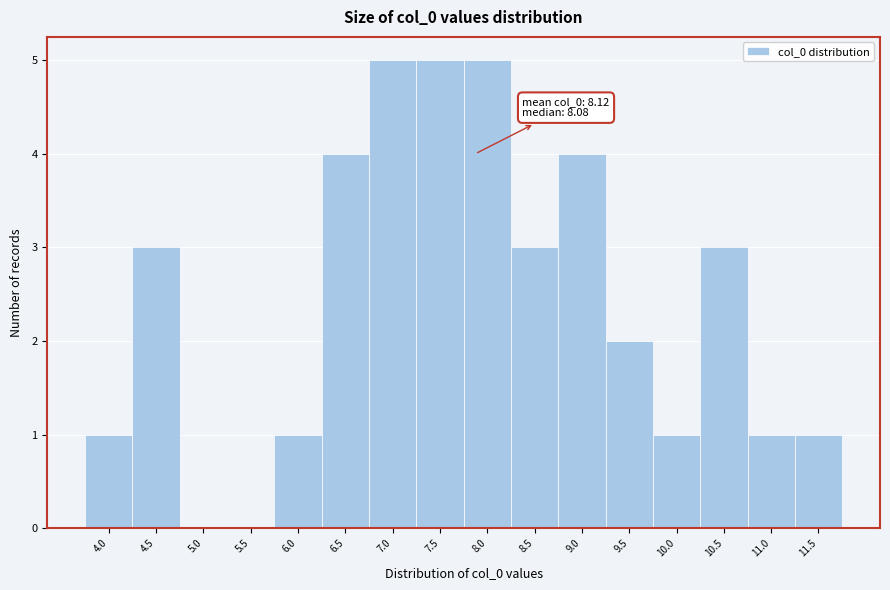

Reading left to right, transcribe all the data shown in this chart.

4.0=1	4.5=3	5.0=0	5.5=0	6.0=1	6.5=4	7.0=5	7.5=5	8.0=5	8.5=3	9.0=4	9.5=2	10.0=1	10.5=3	11.0=1	11.5=1